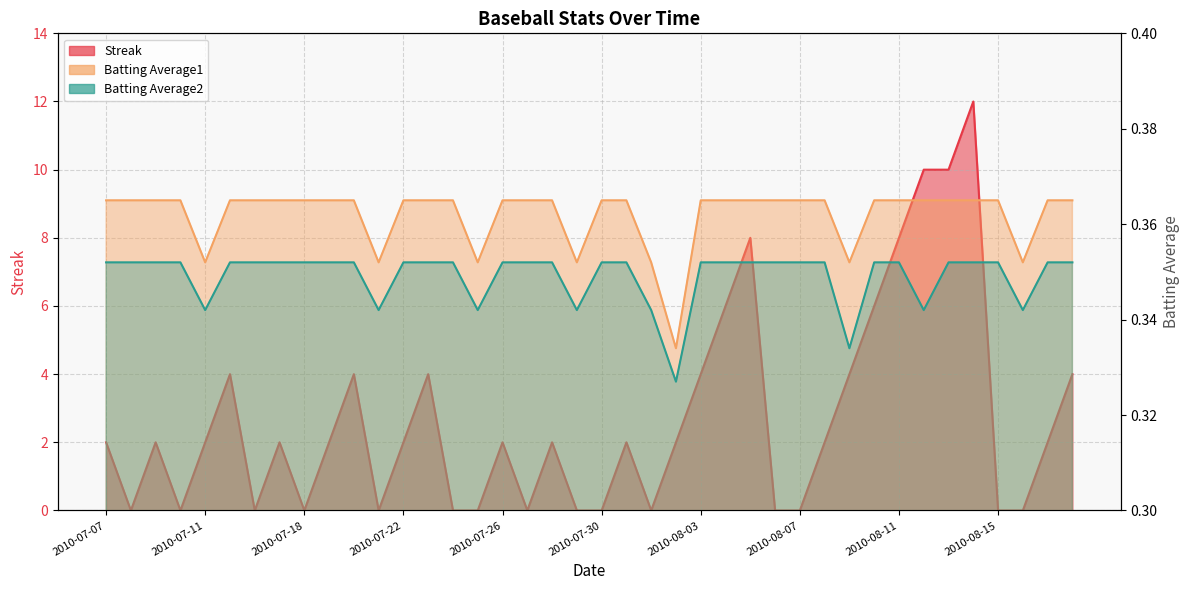

Which series has the largest total across all categories?

Streak